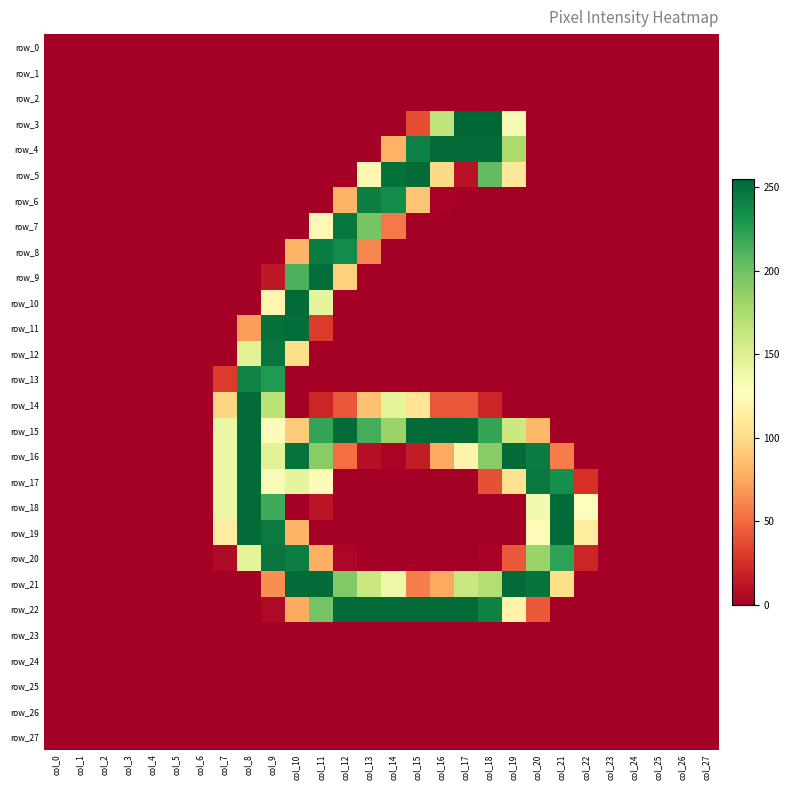

At which category is the sum across all series the highest?

col_9